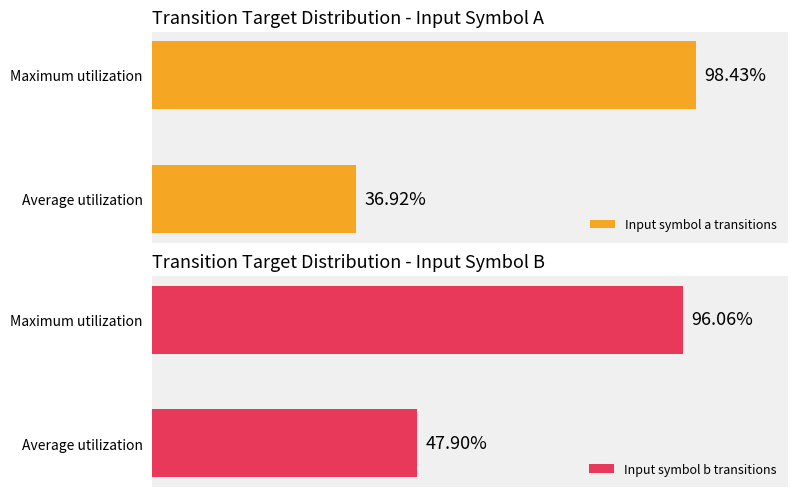

At which label does Input symbol a transitions reach its peak?

Maximum utilization